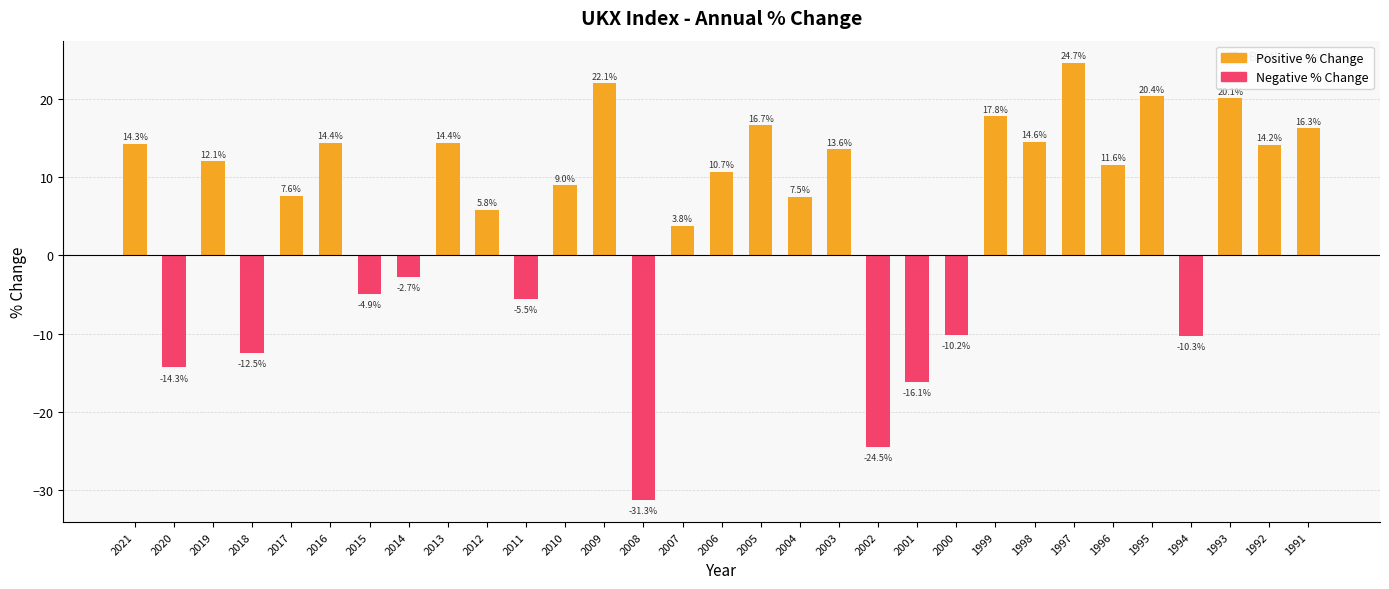

What is the average value?

5.1